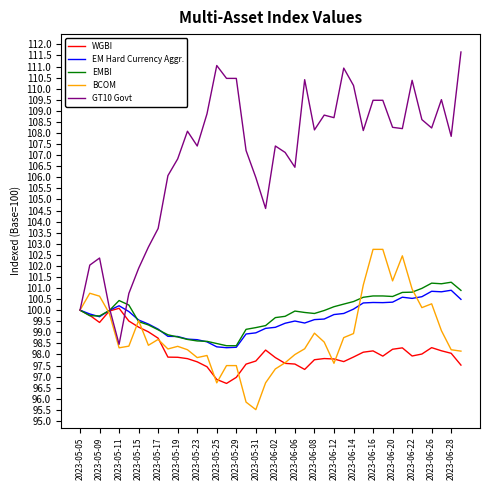

What is the maximum value shown in the chart?

111.7